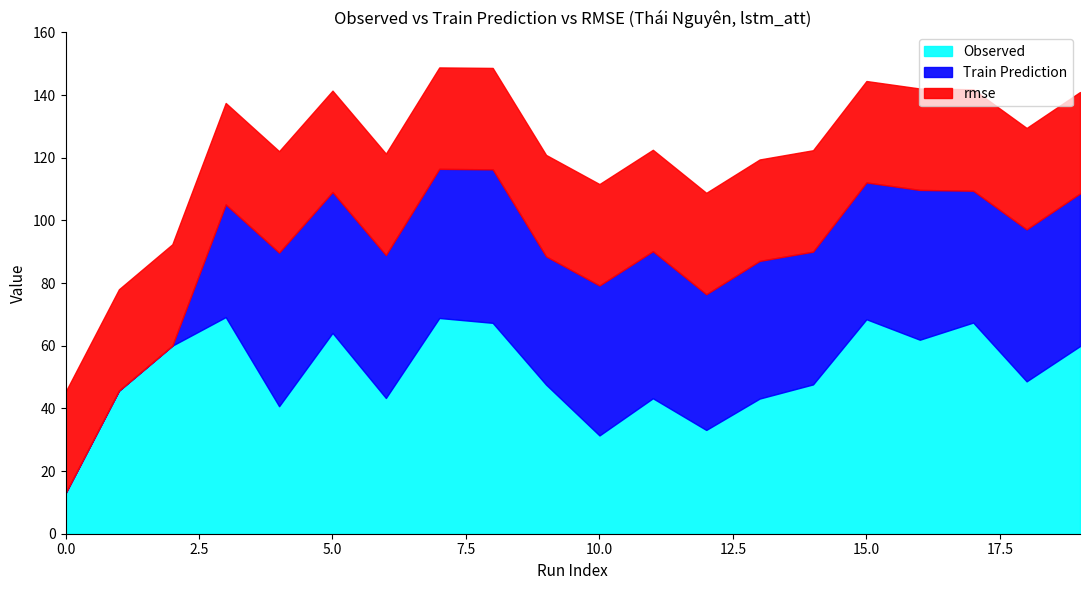

At which label does Train Prediction first exceed 44?

4